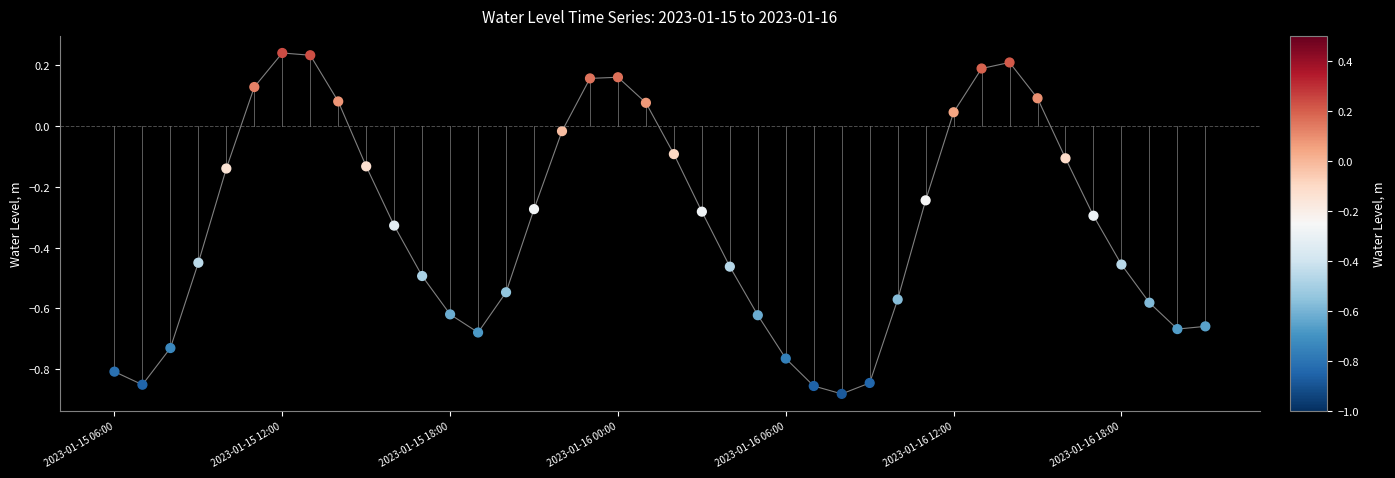

What is the difference between the maximum and minimum values?

1.1